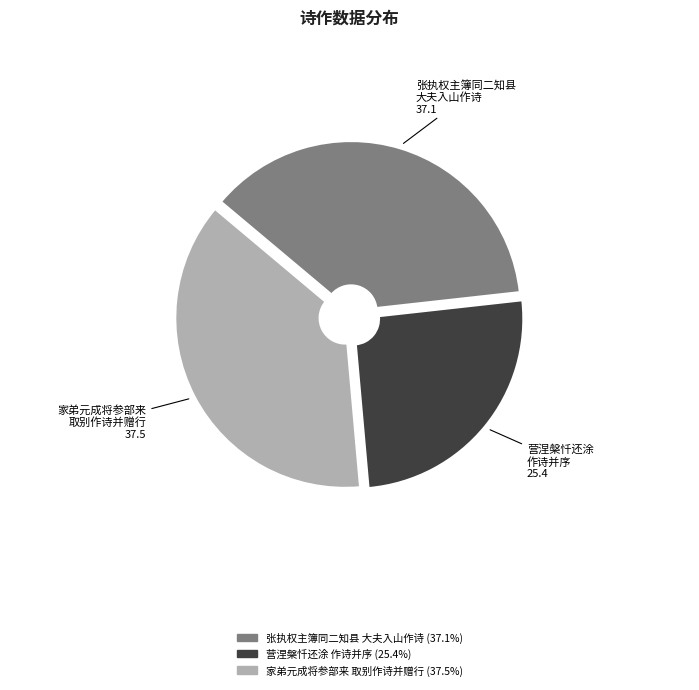

Does any single category account for the majority?

No